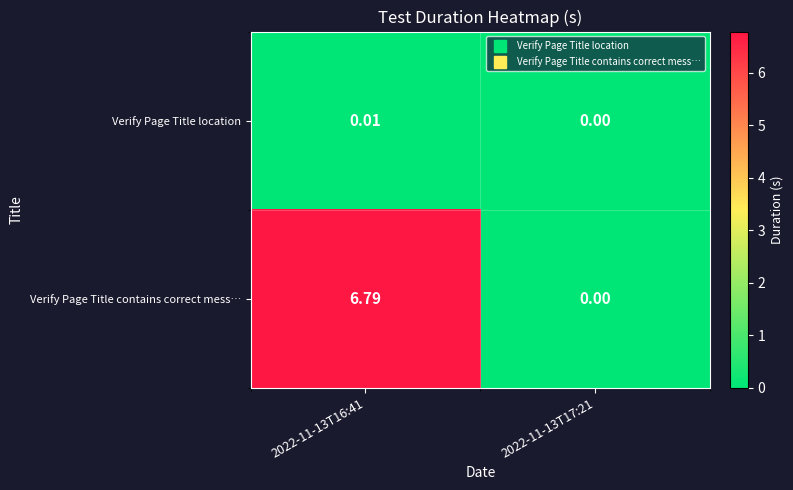

Between 2022-11-13T16:41 and 2022-11-13T17:21, which series saw the biggest shift?

Verify Page Title contains correct mess…